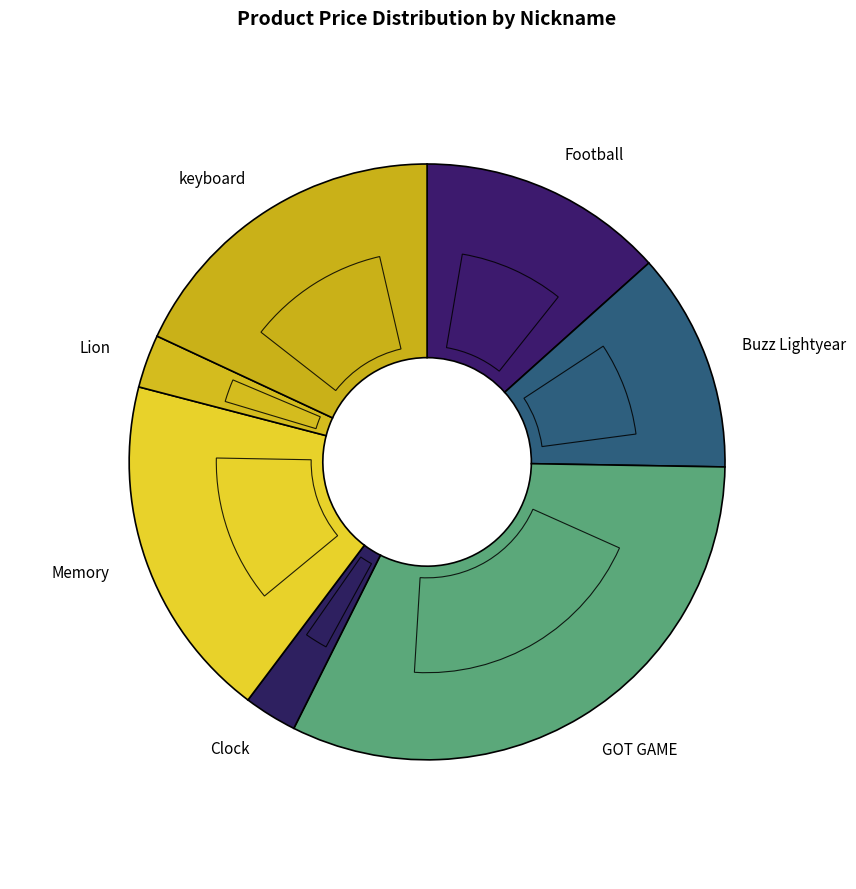

Which category has the smallest portion of the pie?

Clock